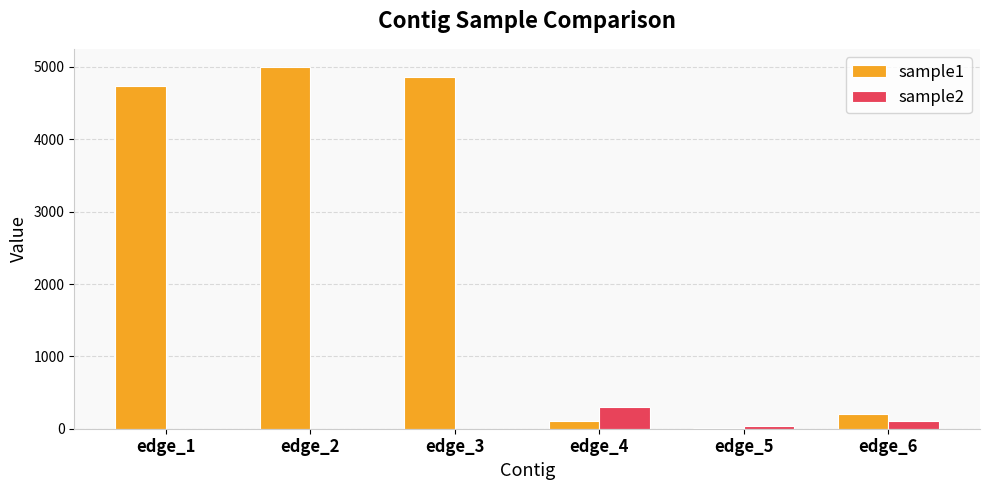

Is it true that sample1 equals 200 at edge_6?

True